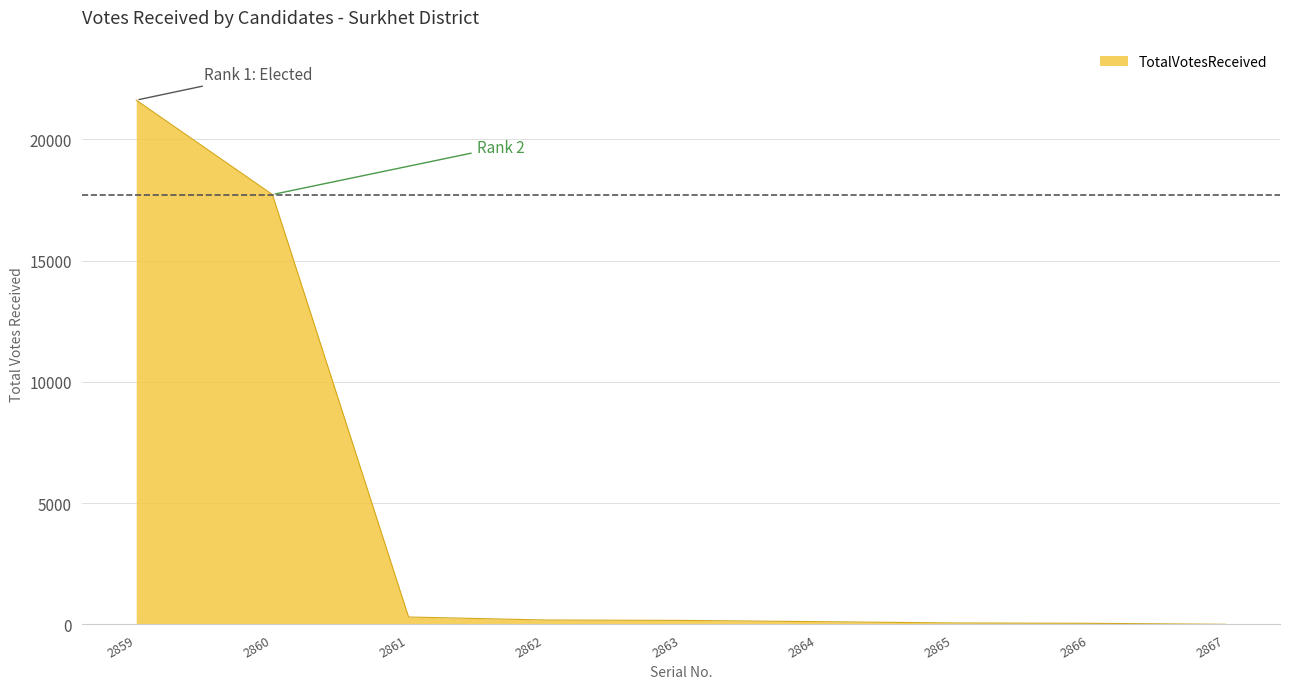

What is the change in value from 2862 to 2866?

-136